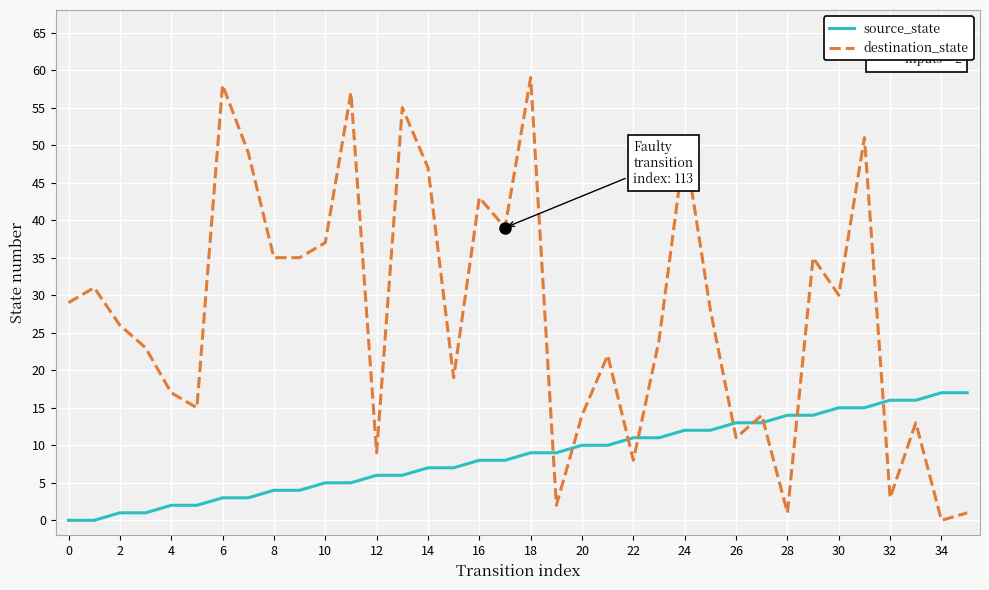

How many distinct data groups are displayed?

2